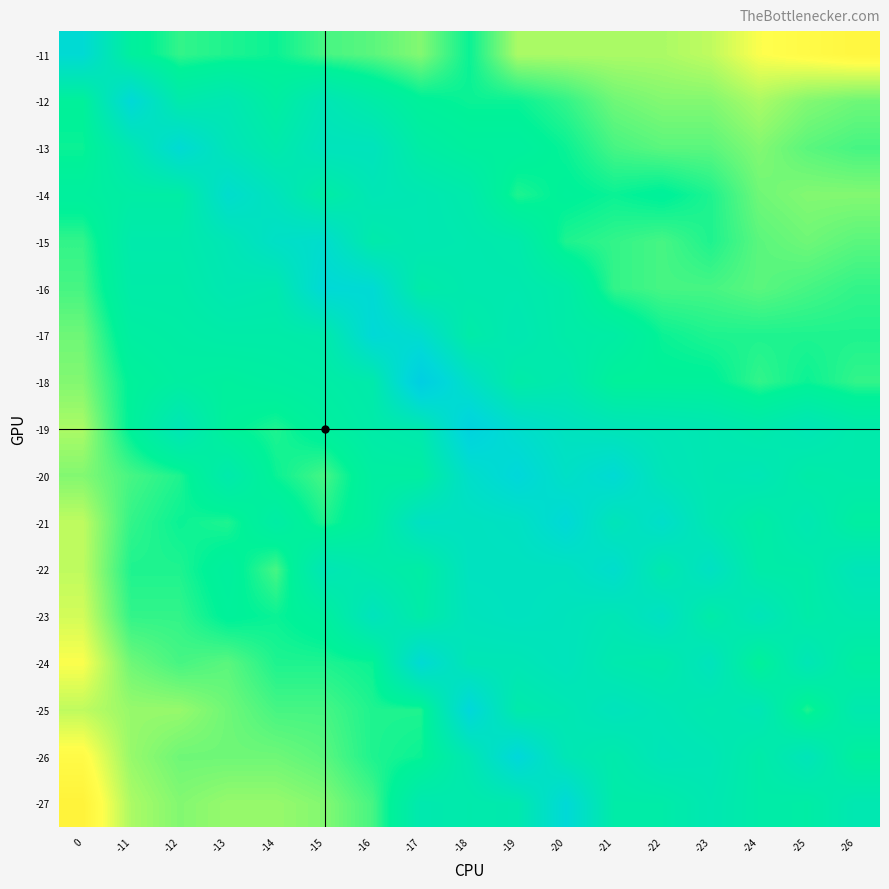

What is the difference between the highest and lowest values at -26?

24